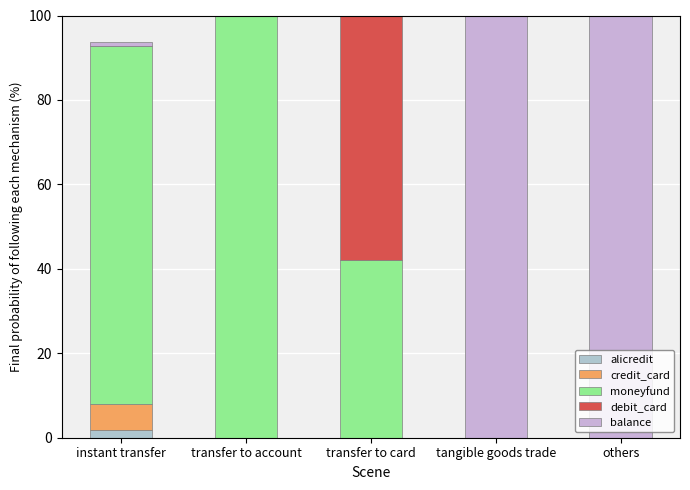

Count the number of data series in this chart.

5